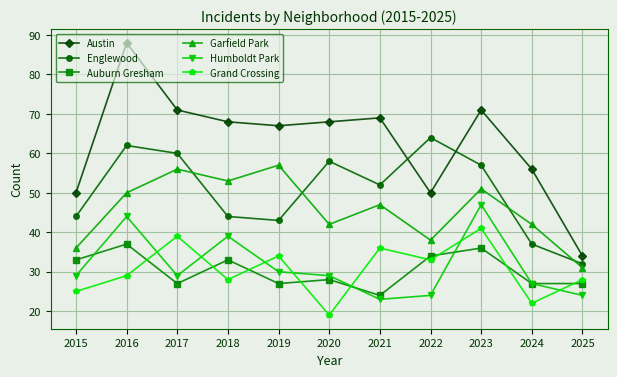

What is the minimum value for Auburn Gresham?

24